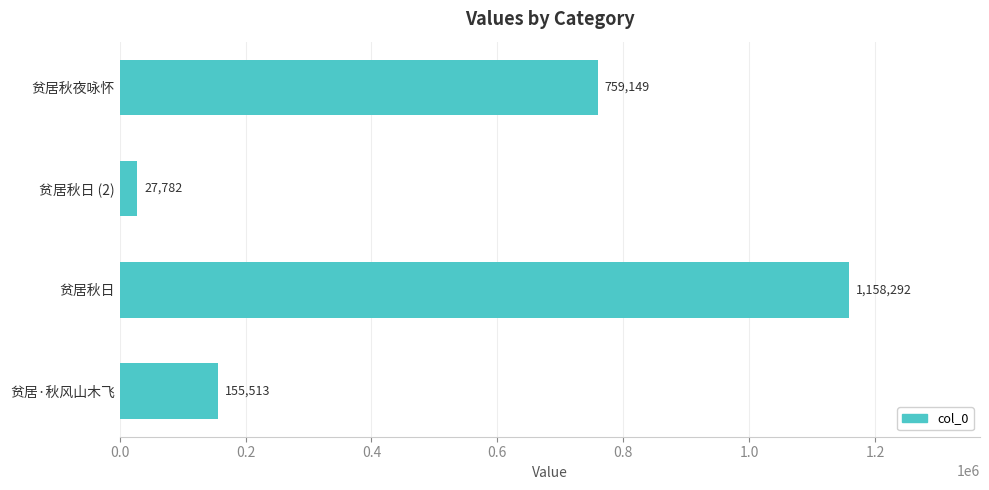

What is the sum of all values?

2100736